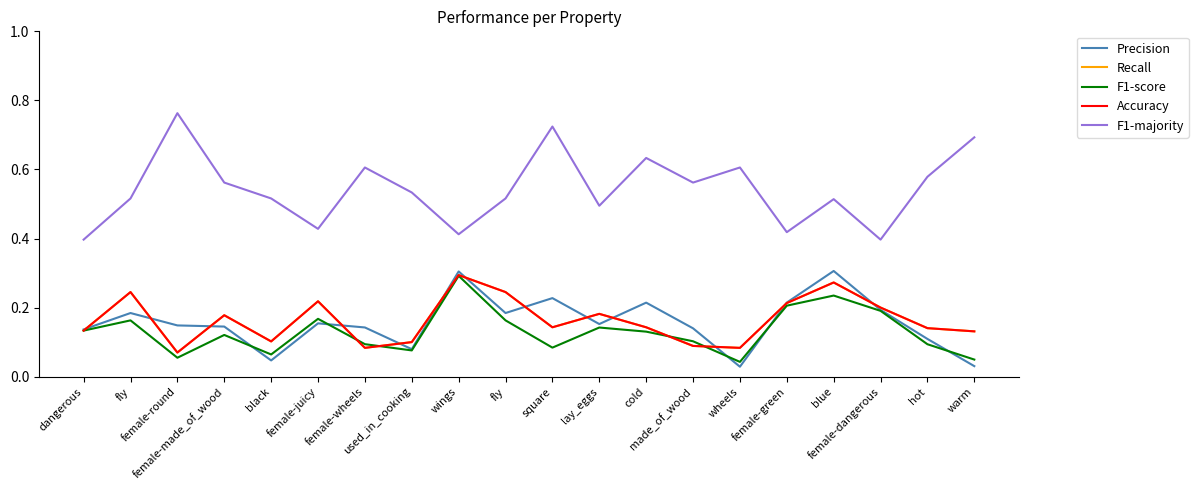

Is this an area chart (filled region under the line)?

No